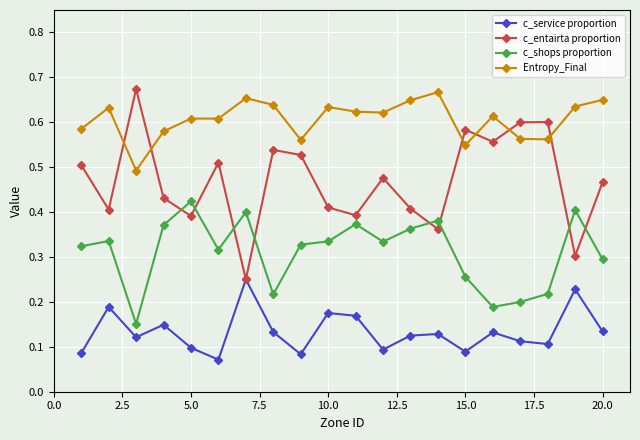

True or false: Entropy_Final and c_service proportion cross at least once.

False